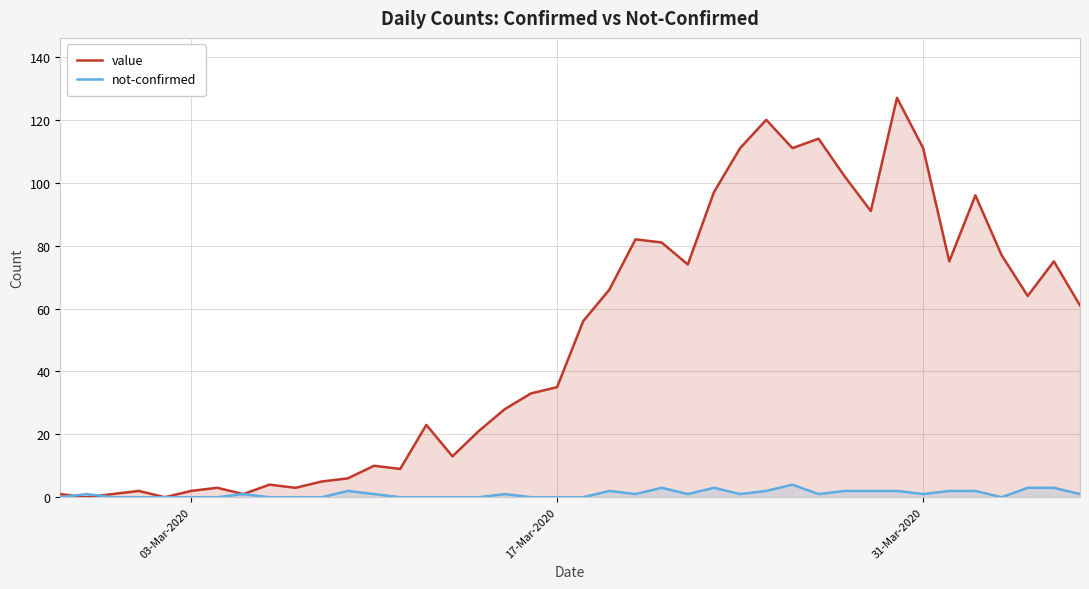

Which series has the largest total across all categories?

value